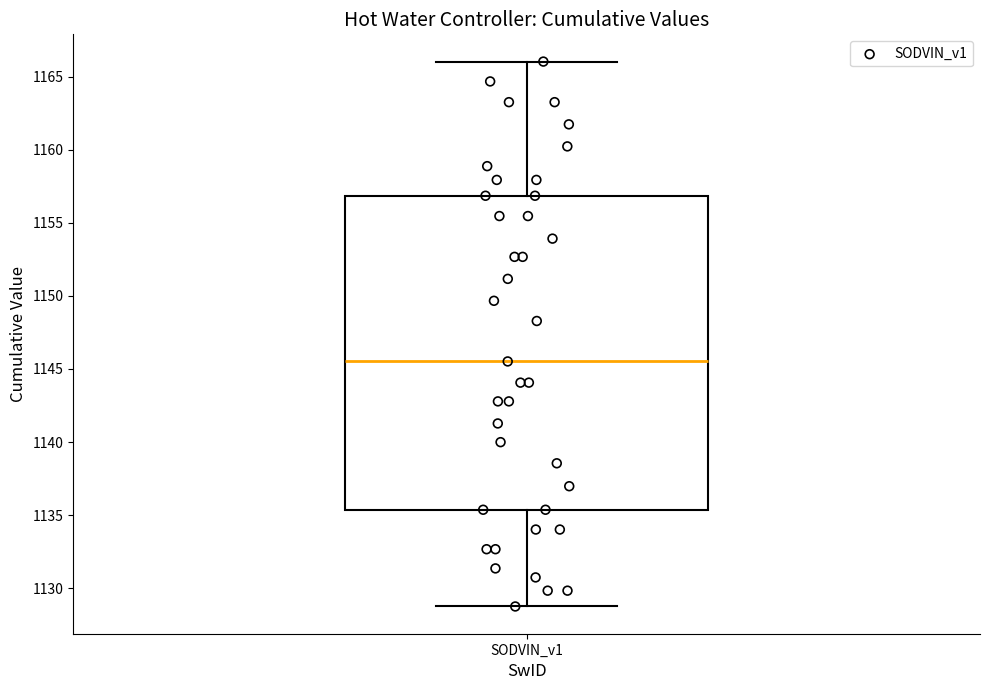

Read this box plot against the y-axis: the position of the median line, the range covered by the box, and the ends of both whiskers. The values are not printed on the chart, so give them approximately, as read against the axis.

median 1145.5, box 1135.5 to 1157.0, whiskers 1128.5 to 1166.0